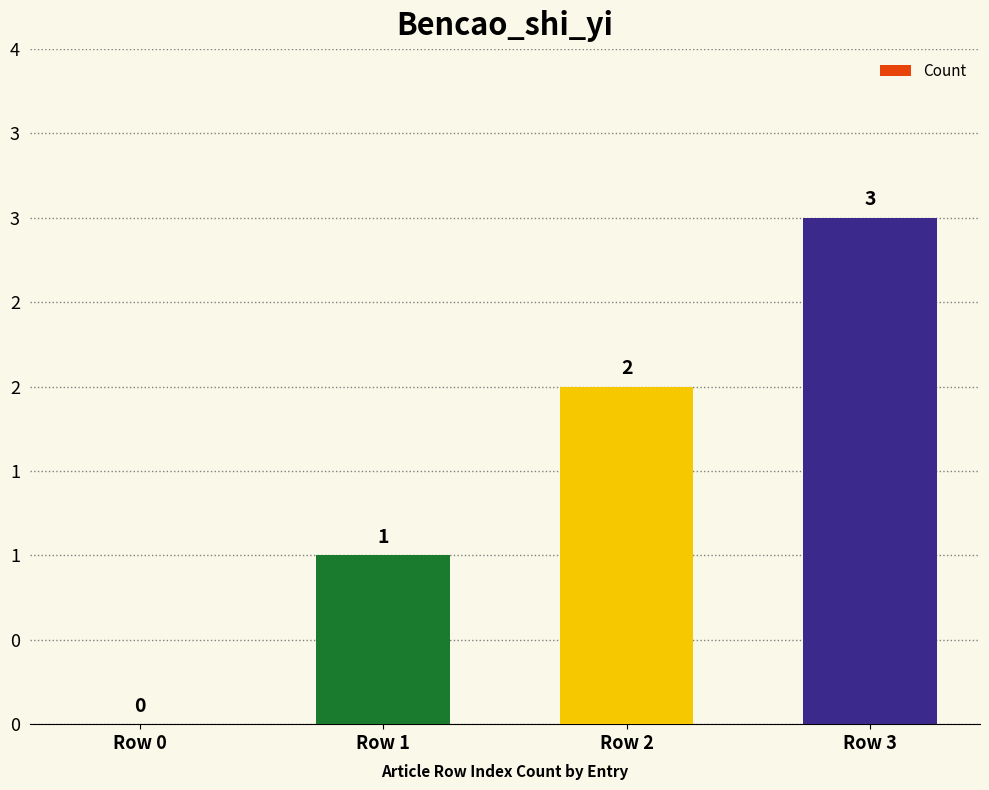

What is the change in value from Row 0 to Row 1?

+1